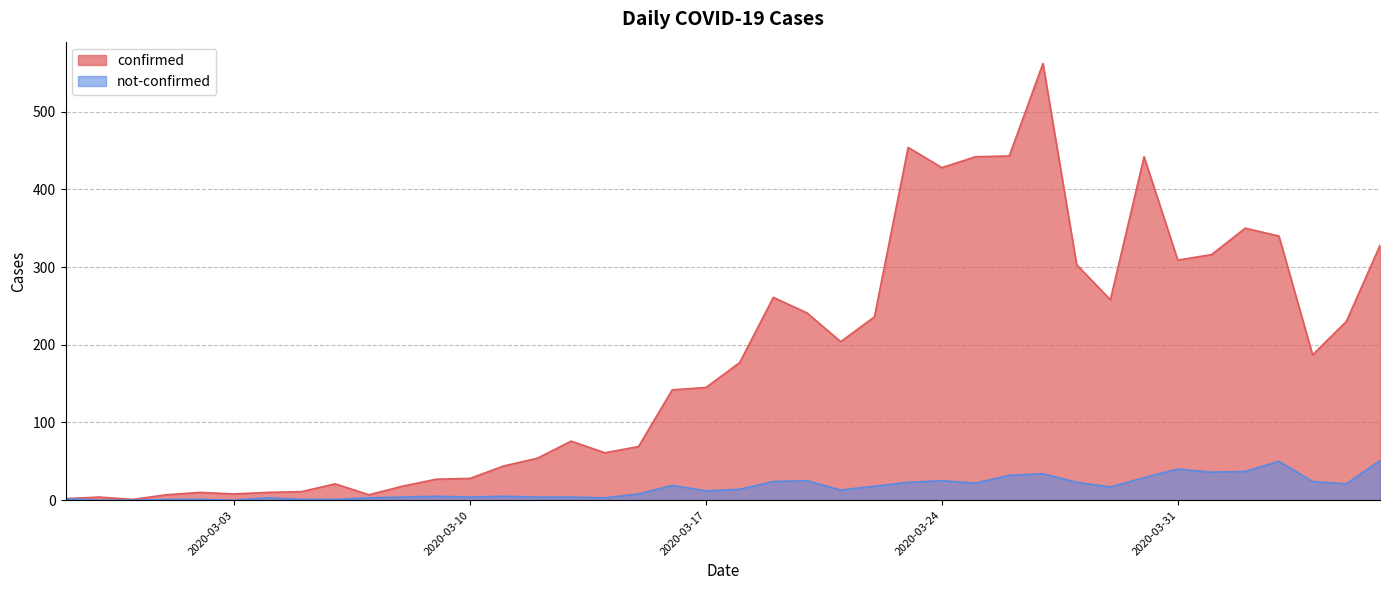

True or false: not-confirmed and confirmed cross at least once.

False